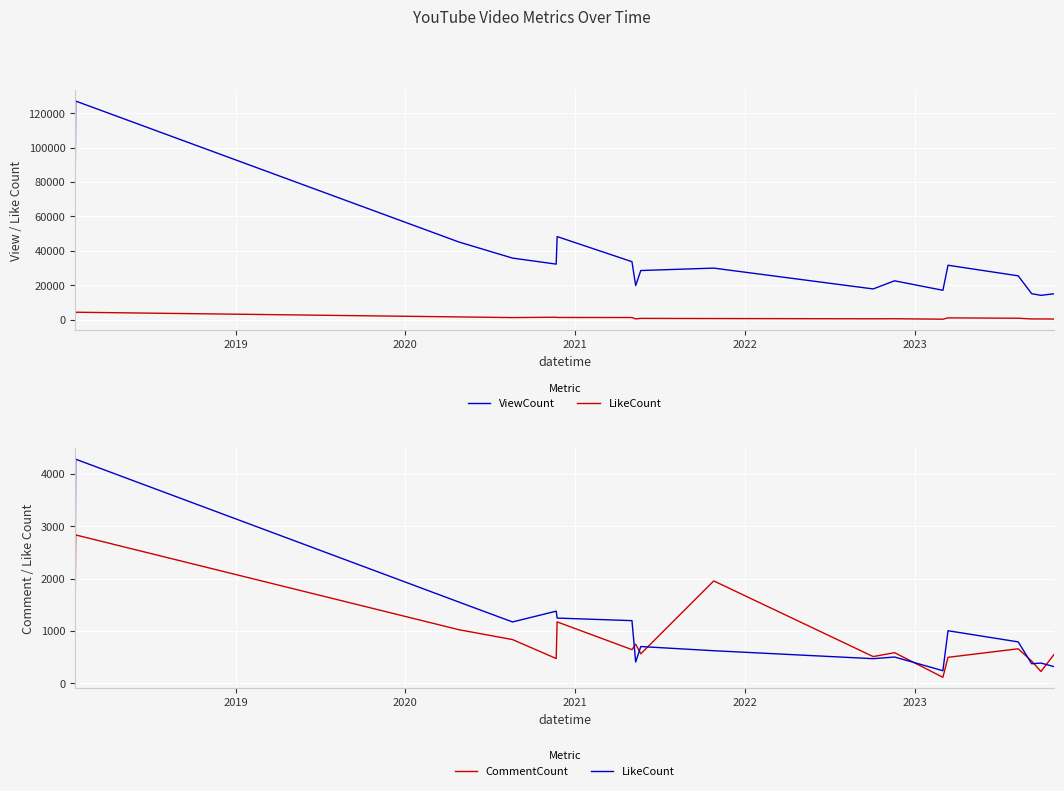

How many series are shown in this chart?

3